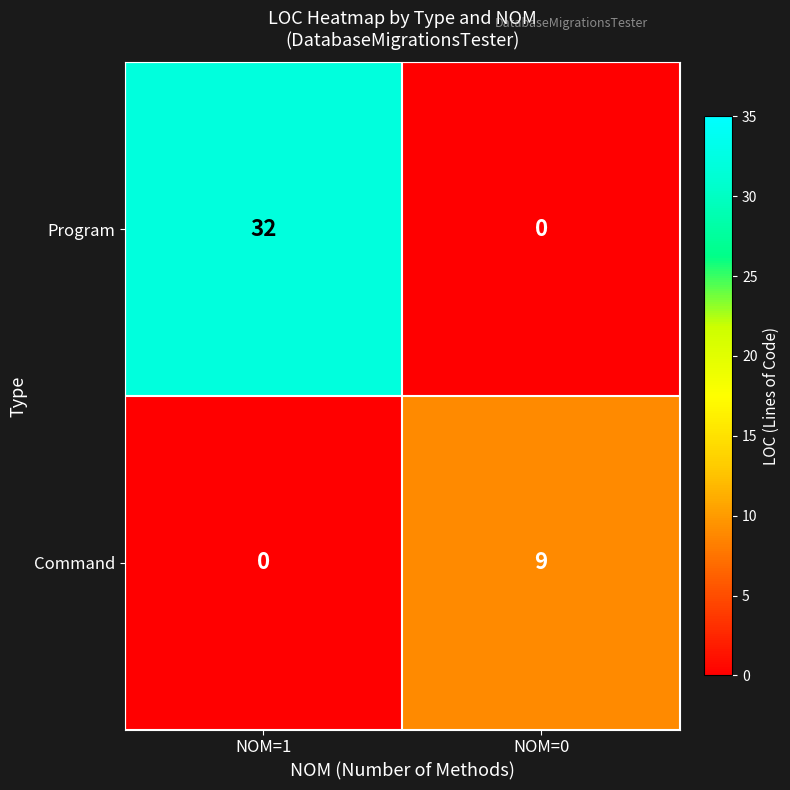

At how many categories does at least one series exceed 14?

1